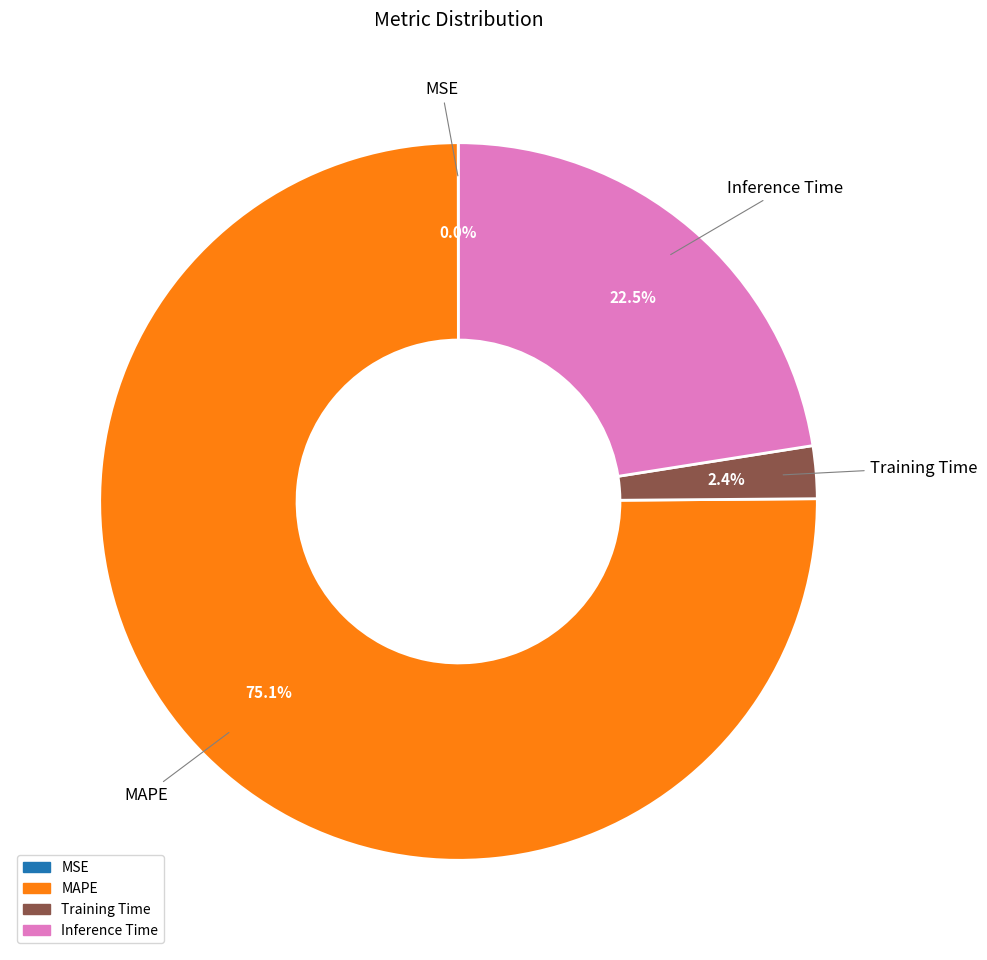

Combined, what portion of the pie is Training Time and Inference Time?

24.9%